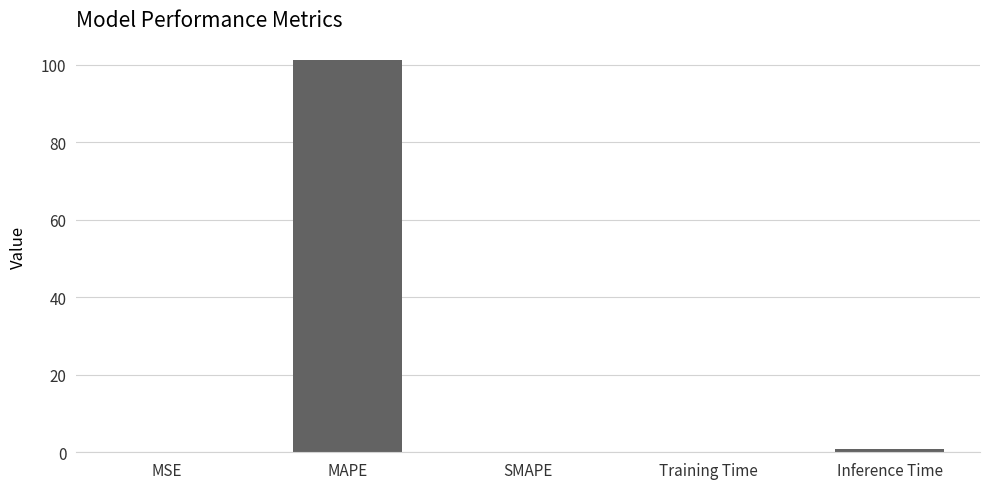

What is the sum of all values?

102.3